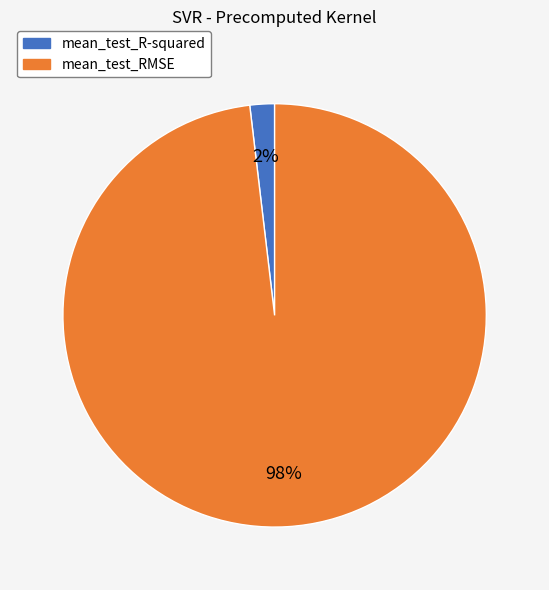

Combined, do mean_test_RMSE and mean_test_R-squared account for over 50%?

Yes